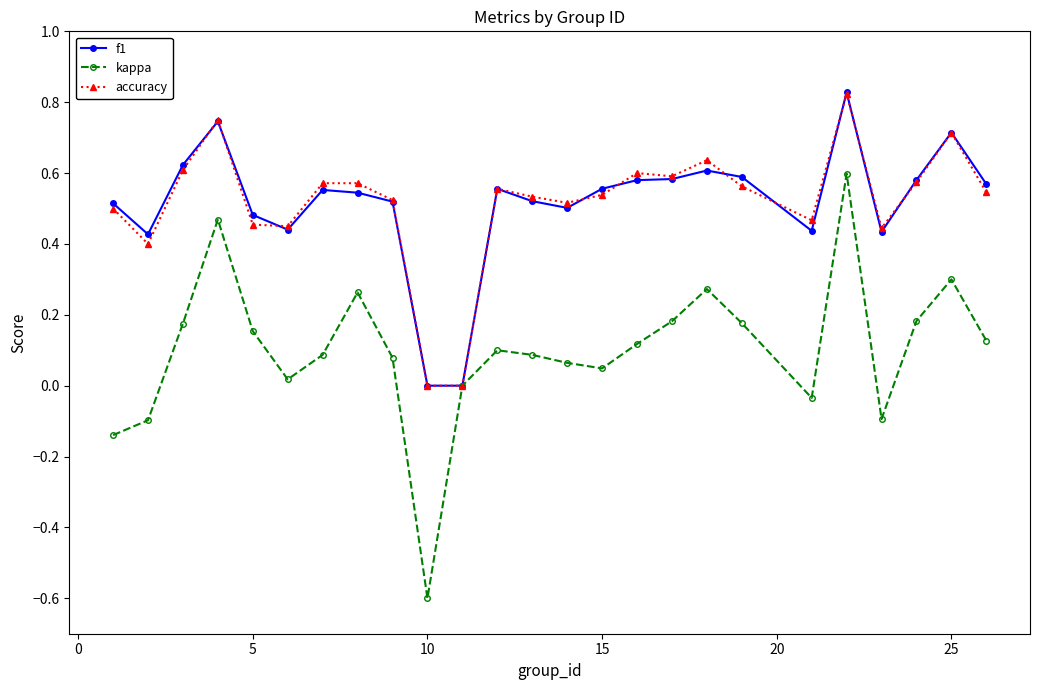

Does the chart display data point markers on the line(s)?

Yes